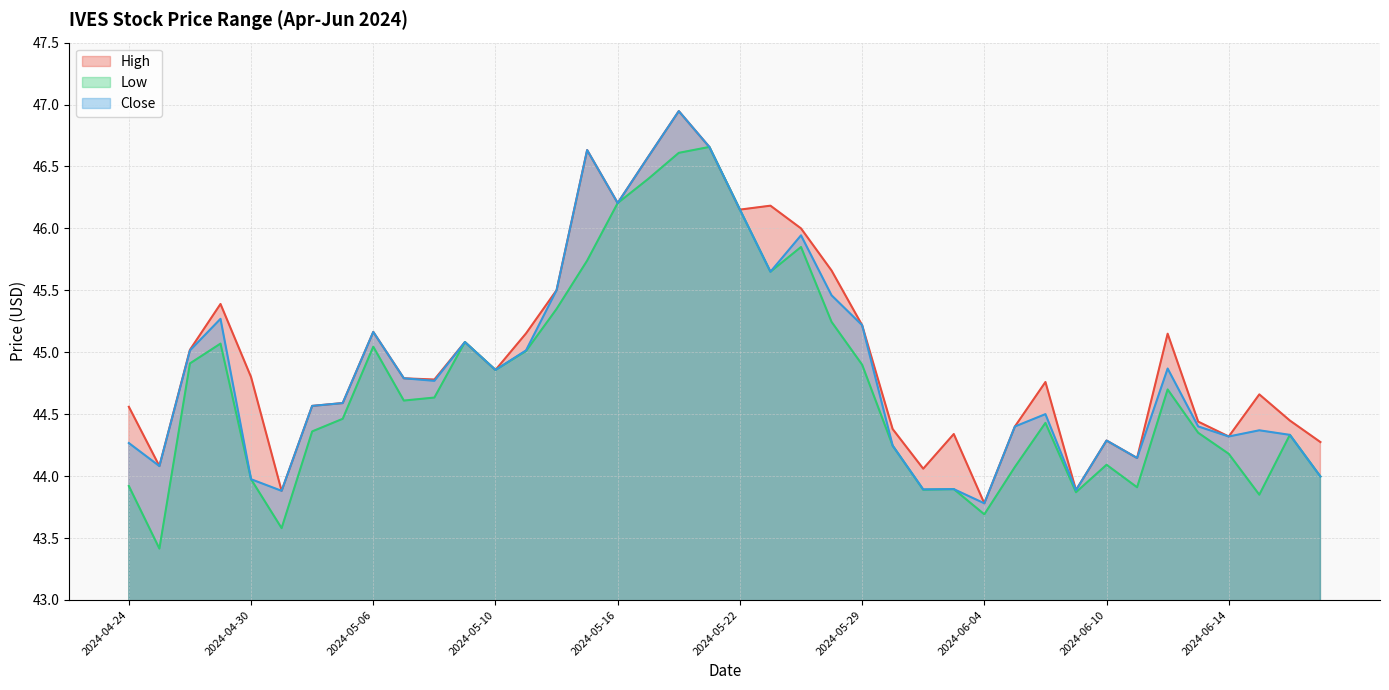

What is the total value across all series at 2024-05-20?

140.5